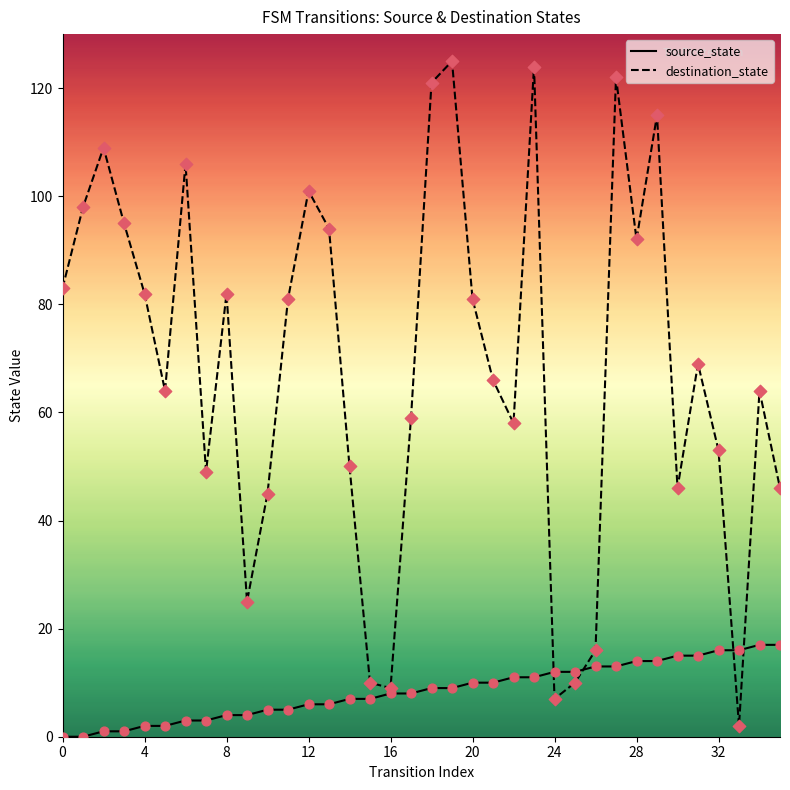

At how many categories does at least one series exceed 29?

29